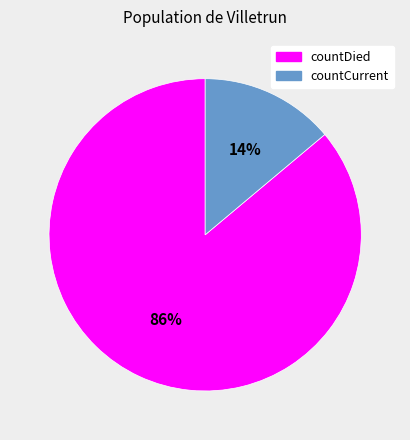

What percentage is the countCurrent slice, to the nearest percent?

14%